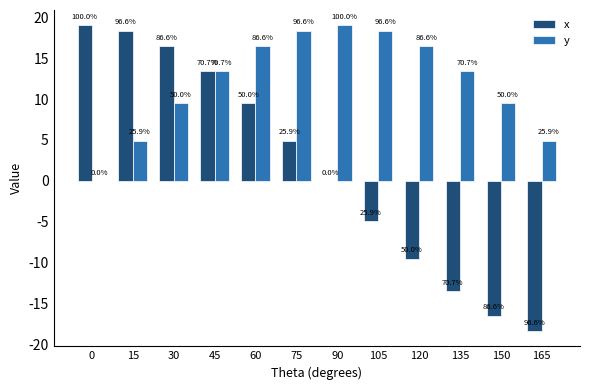

Where does the y series first go above 13?

45